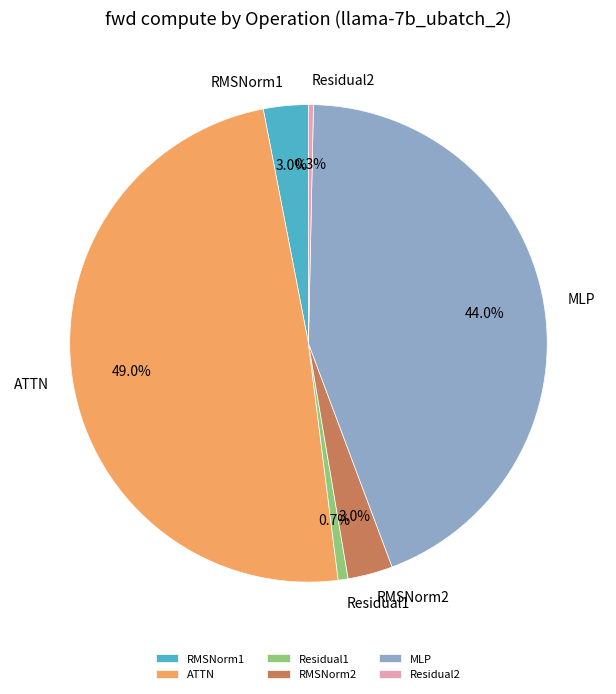

Is it true that MLP is 58% of the pie?

False